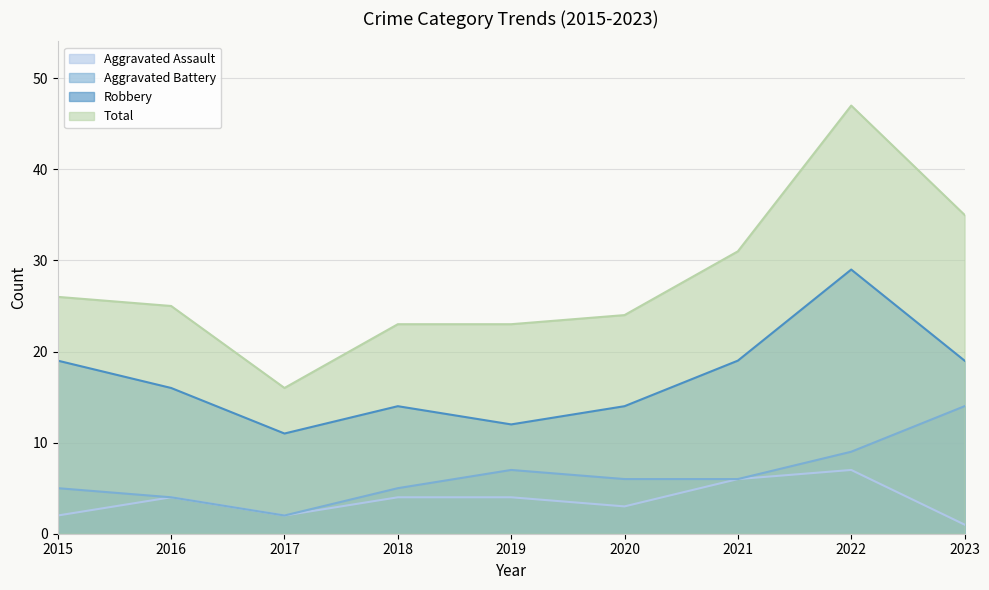

Reading left to right, transcribe all the data shown in this chart.

Aggravated Assault: 2015=2	2016=4	2017=2	2018=4	2019=4	2020=3	2021=6	2022=7	2023=1
Aggravated Battery: 2015=5	2016=4	2017=2	2018=5	2019=7	2020=6	2021=6	2022=9	2023=14
Robbery: 2015=19	2016=16	2017=11	2018=14	2019=12	2020=14	2021=19	2022=29	2023=19
Total: 2015=26	2016=25	2017=16	2018=23	2019=23	2020=24	2021=31	2022=47	2023=35